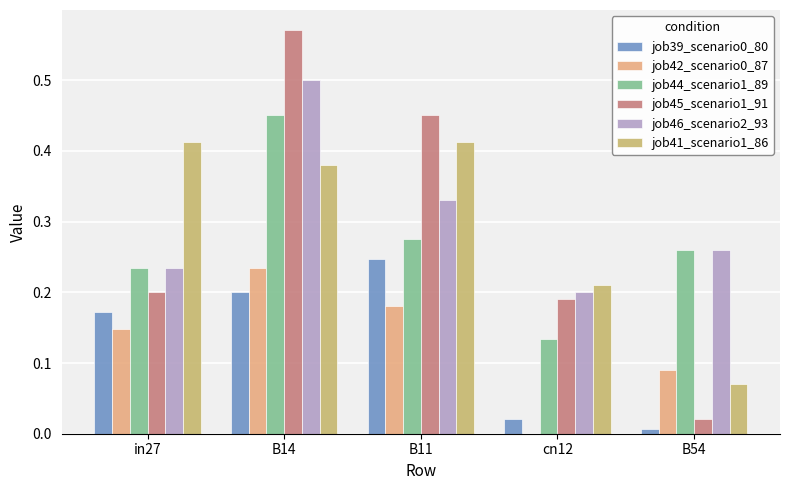

How many data points does each series have?

5